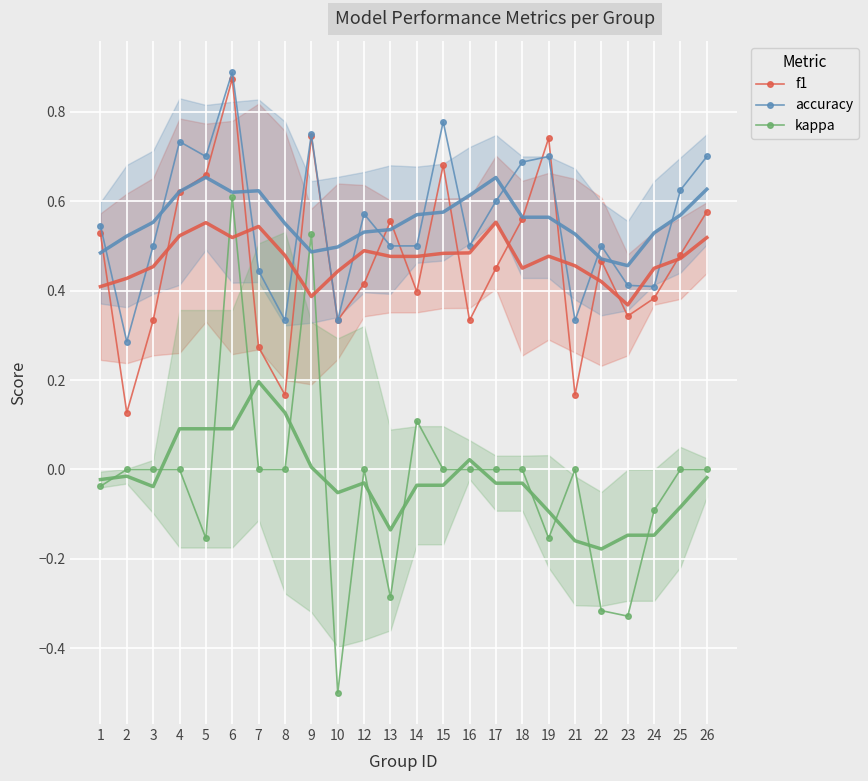

At which category is the sum across all series the highest?

6